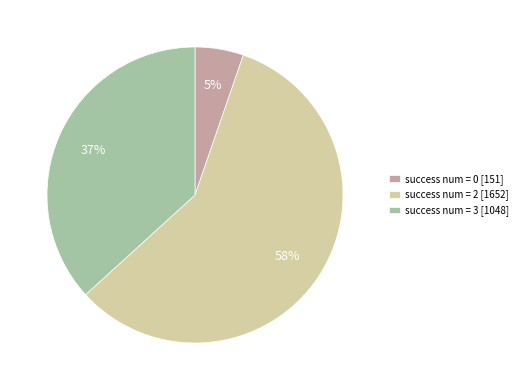

Rank the categories by value from highest to lowest.

success num = 2 [1652], success num = 3 [1048], success num = 0 [151]